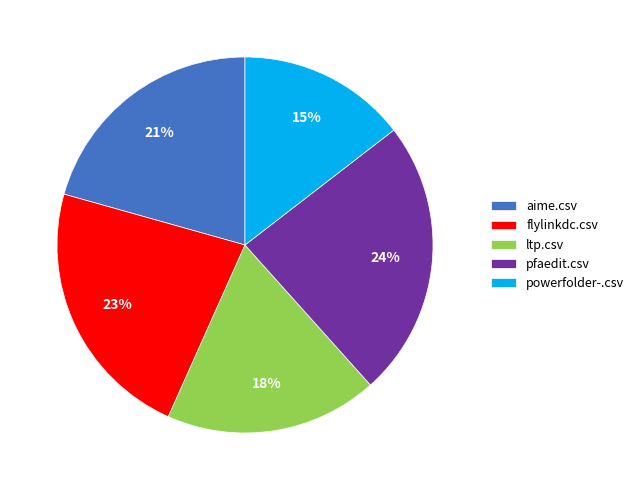

Is there any slice that represents more than half of the pie?

No